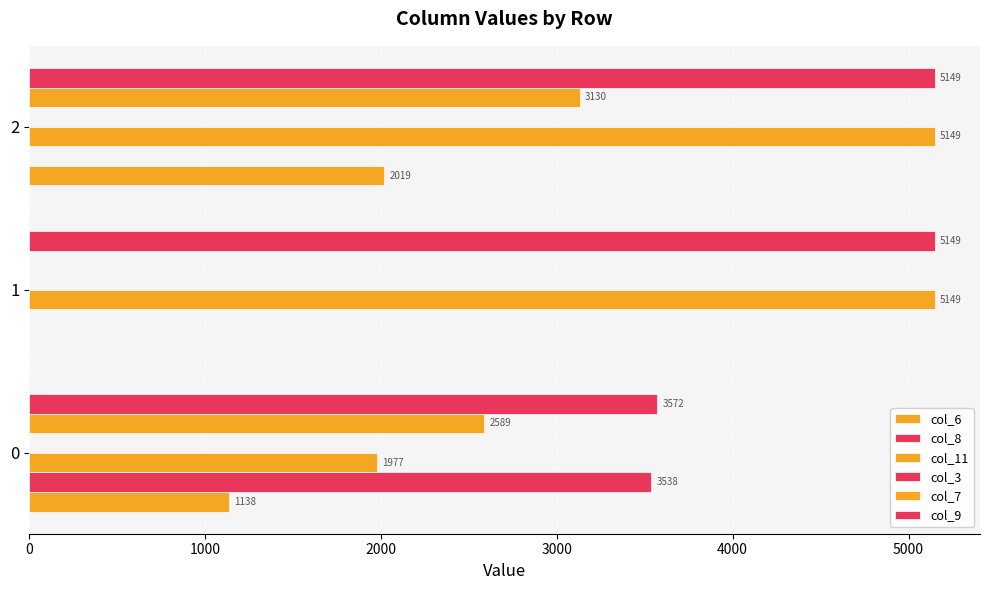

List the series in order of their peak value, lowest first.

col_3, col_6, col_7, col_8, col_11, col_9